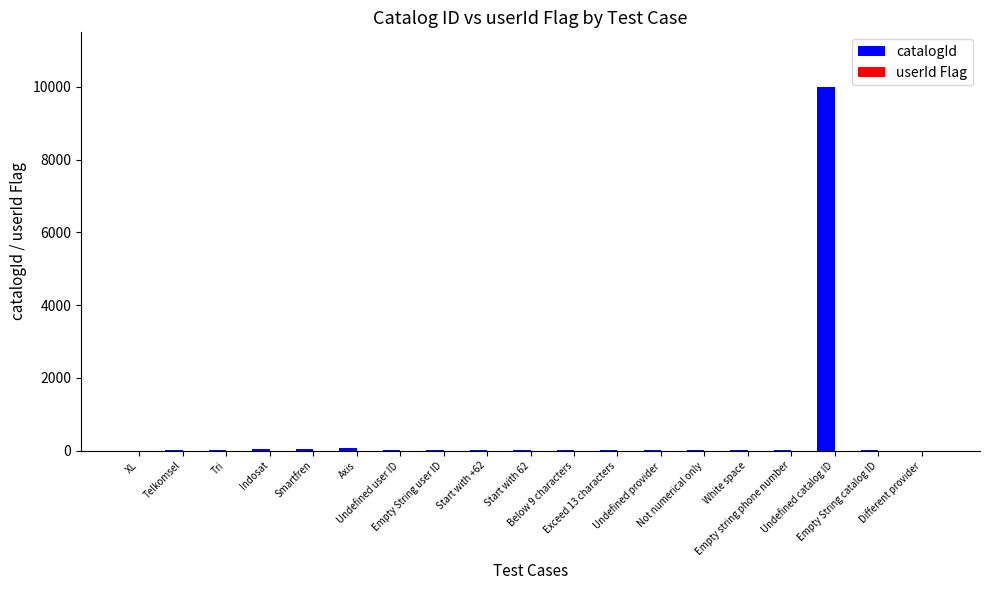

Which series has the largest total across all categories?

catalogId